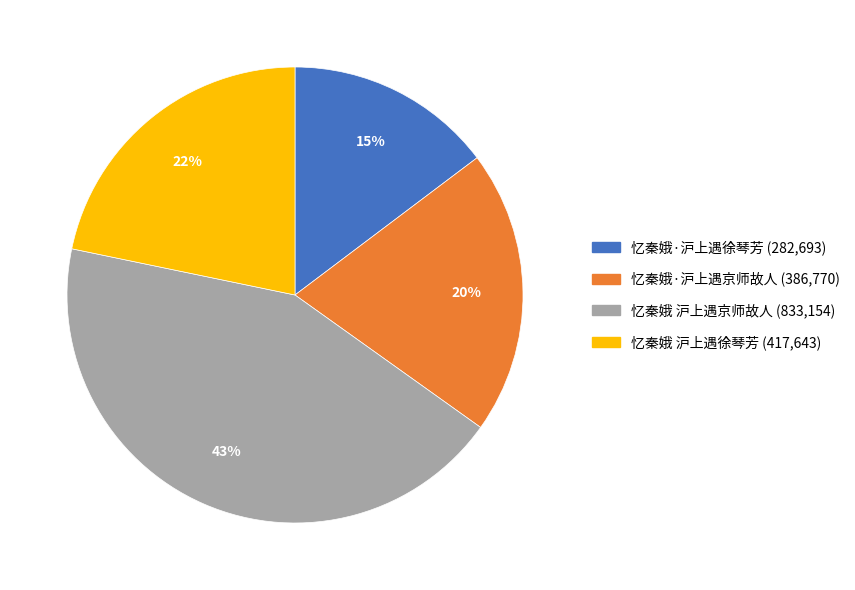

How many segments does this pie chart have?

4